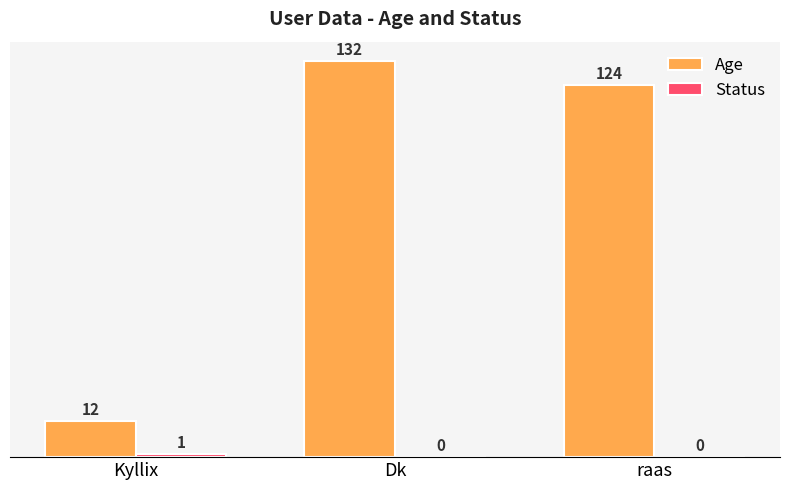

At which label does Age first exceed 124?

Dk